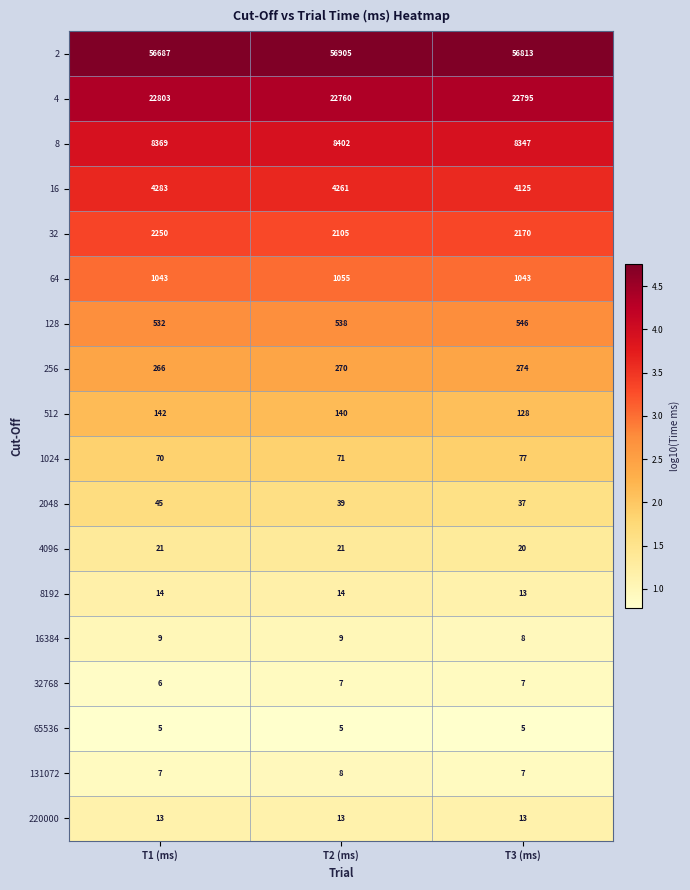

Read the 65536 value at T2 (ms).

5